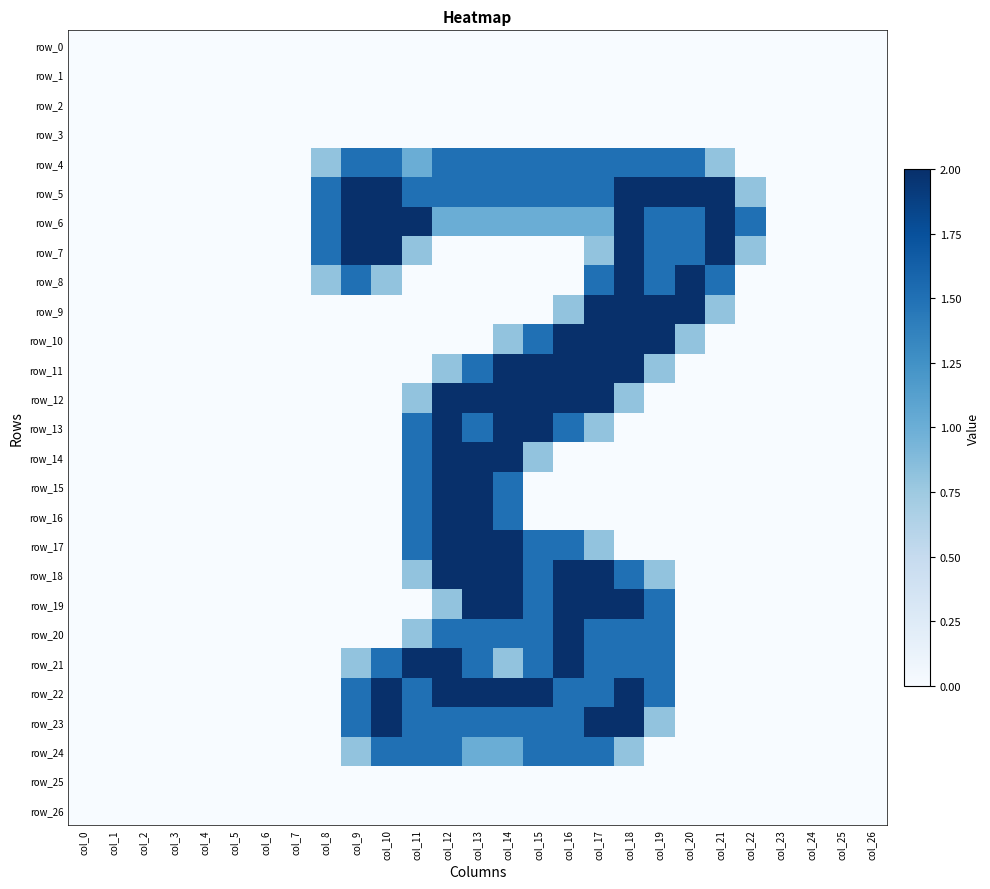

True or false: row_13 has a value of 0.0 at col_5.

True